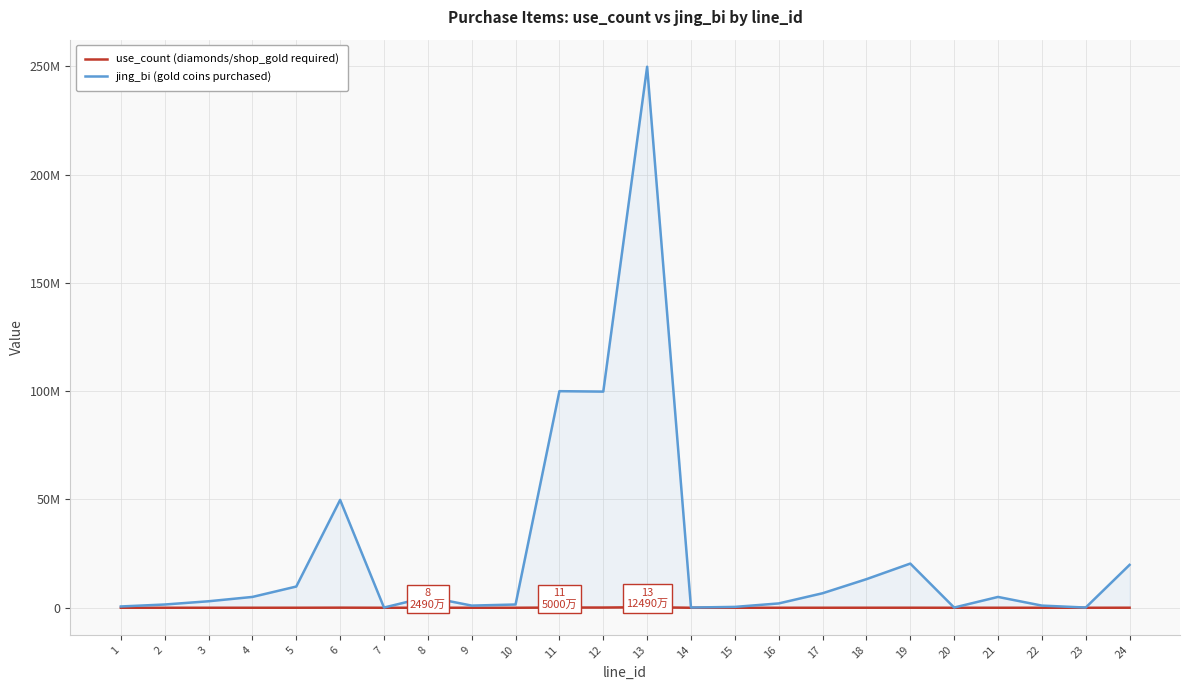

What is the spread (max minus min) of values at 11?

99900000